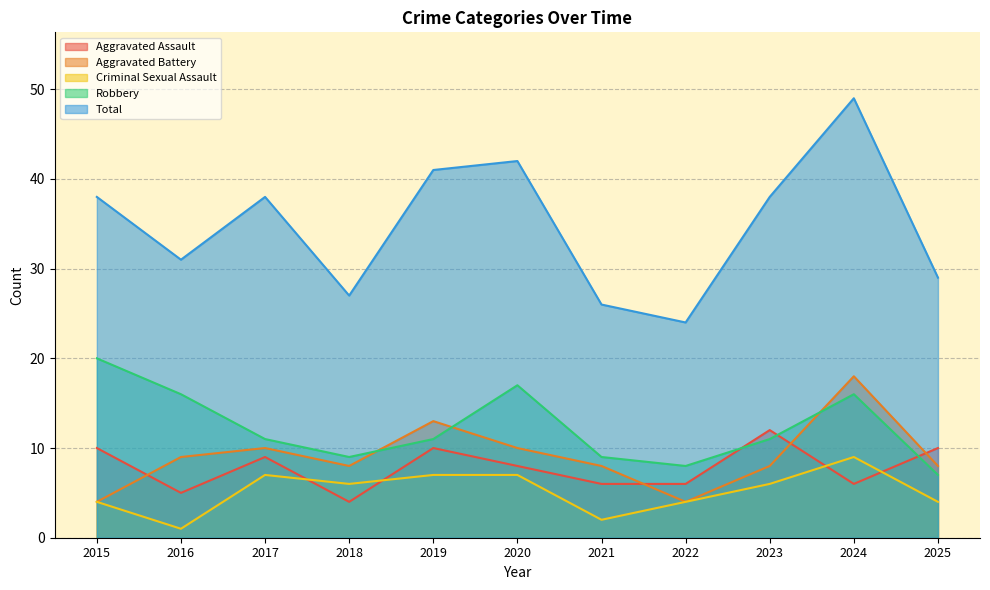

True or false: Aggravated Assault and Total intersect in this chart.

False